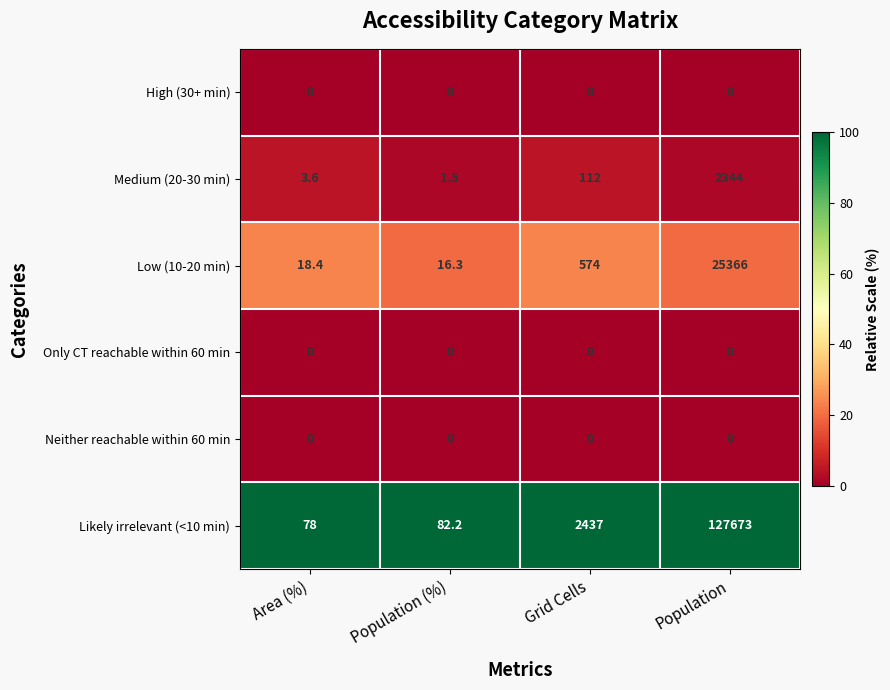

At which category is the sum across all series the highest?

Population